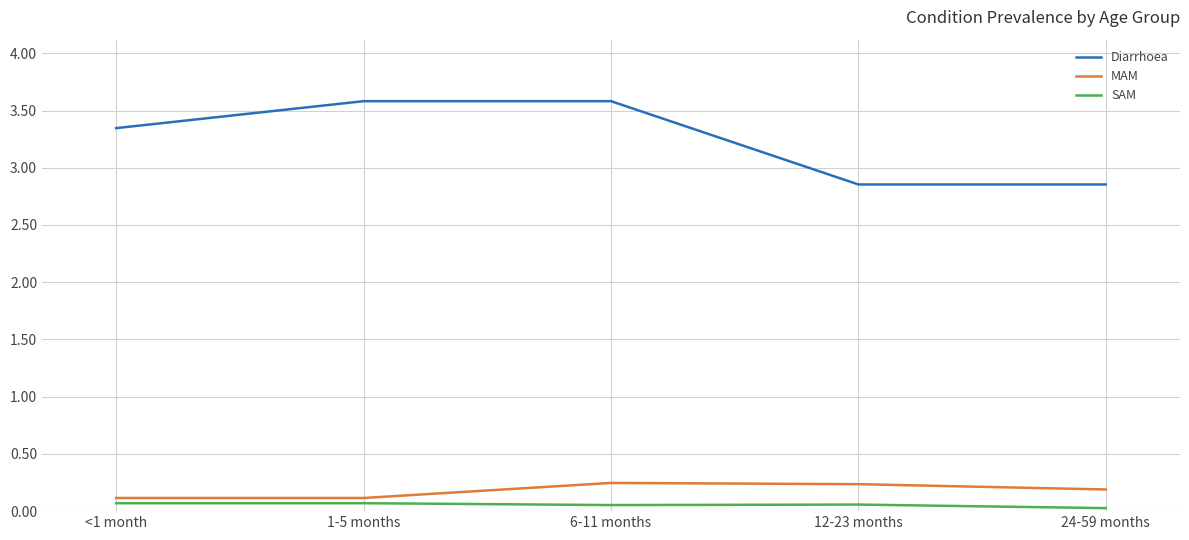

What are all the series names shown in the legend?

Diarrhoea, MAM, SAM